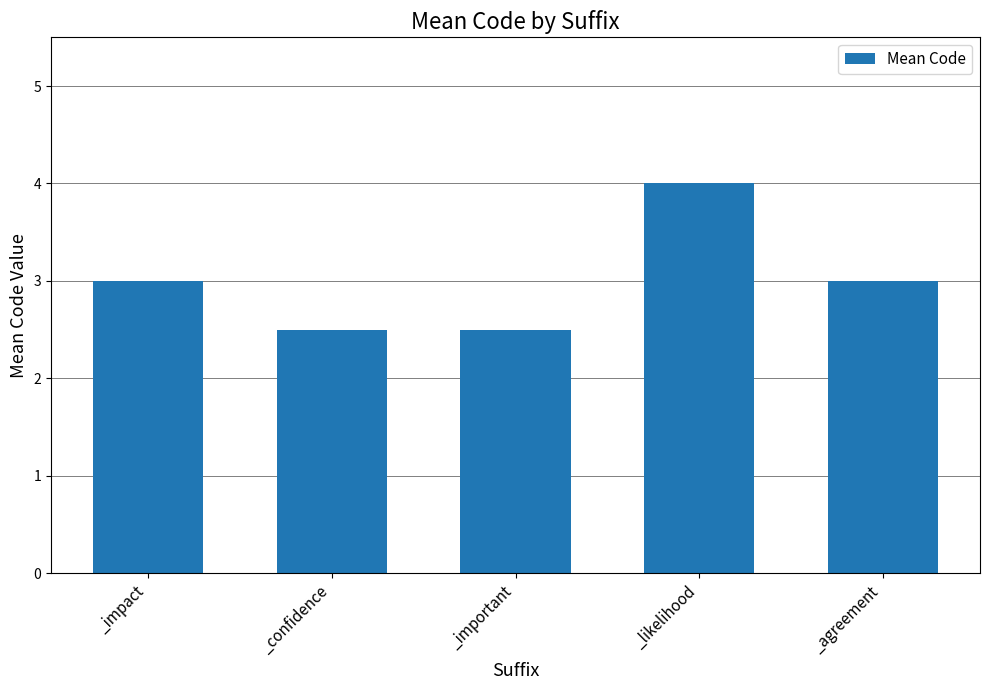

True or false: the data shows 4.0 at _likelihood.

True